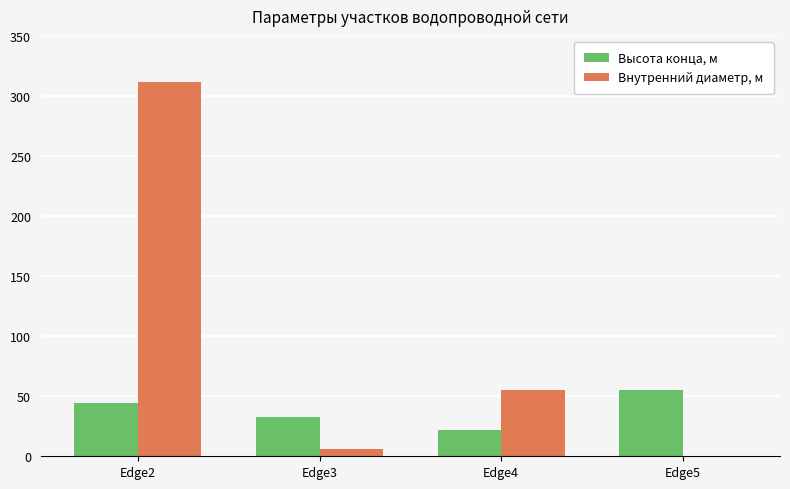

The value of Высота конца, м at Edge3 is 33. True or false?

True